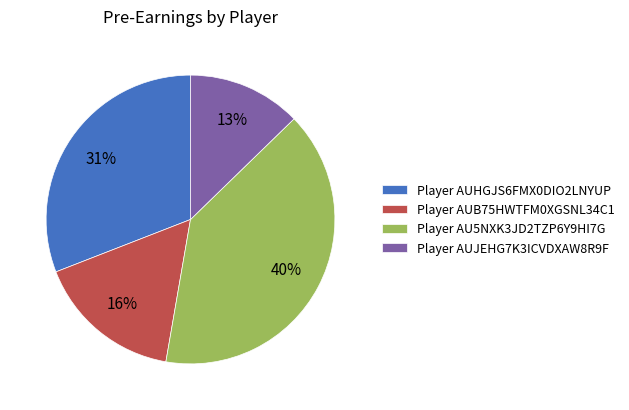

Do Player AUJEHG7K3ICVDXAW8R9F and Player AUHGJS6FMX0DIO2LNYUP together represent more than half of the pie?

No